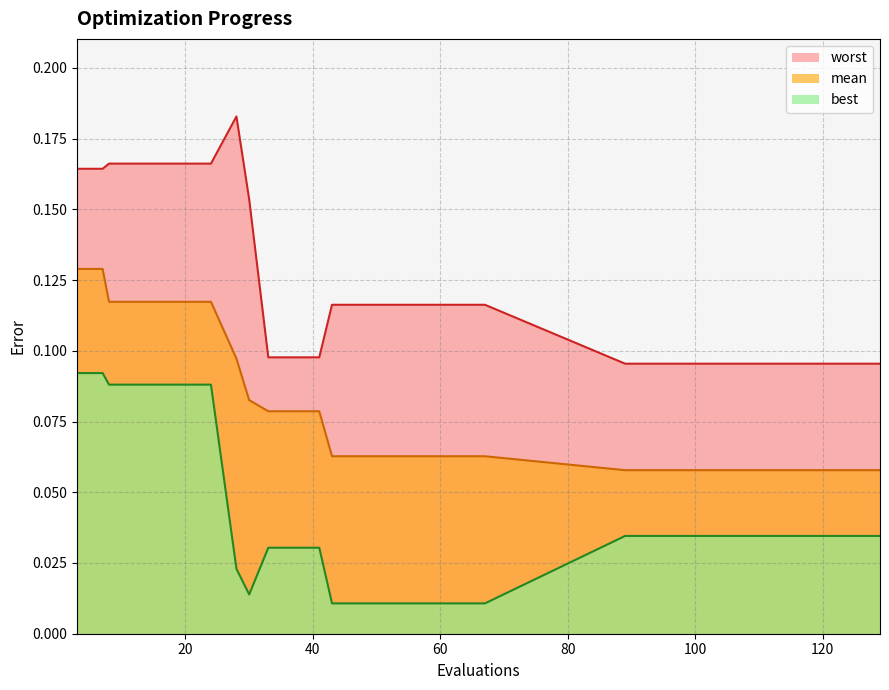

Is it true that worst equals 0.1 at 125?

True